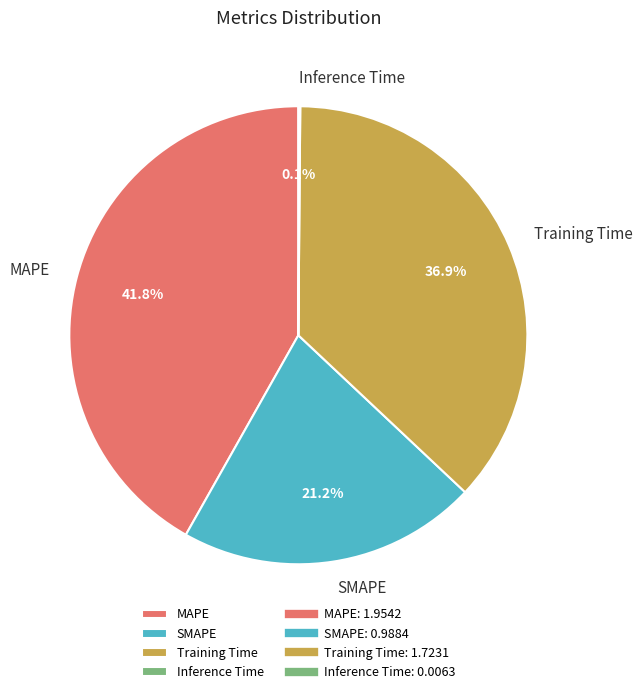

True or false: MAPE accounts for 42% of the total.

True